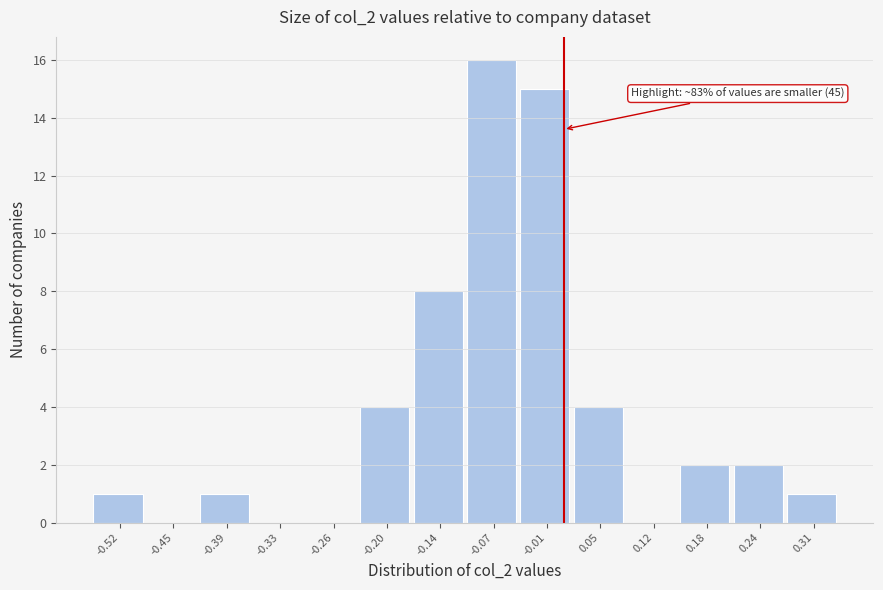

Reading left to right, what are all the values shown in this chart?

-0.52=1	-0.45=0	-0.39=1	-0.33=0	-0.26=0	-0.20=4	-0.14=8	-0.07=16	-0.01=15	0.05=4	0.12=0	0.18=2	0.24=2	0.31=1